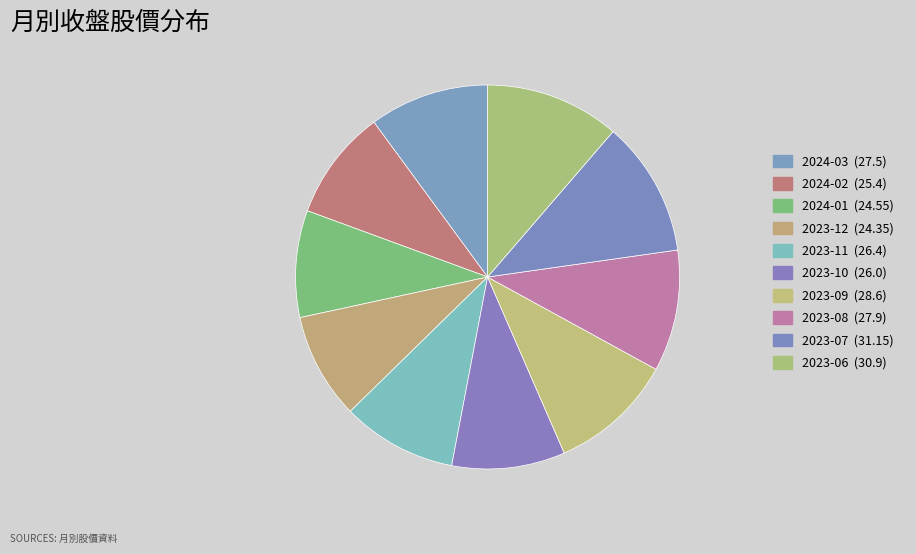

What is the smallest slice in the pie chart?

2023-12